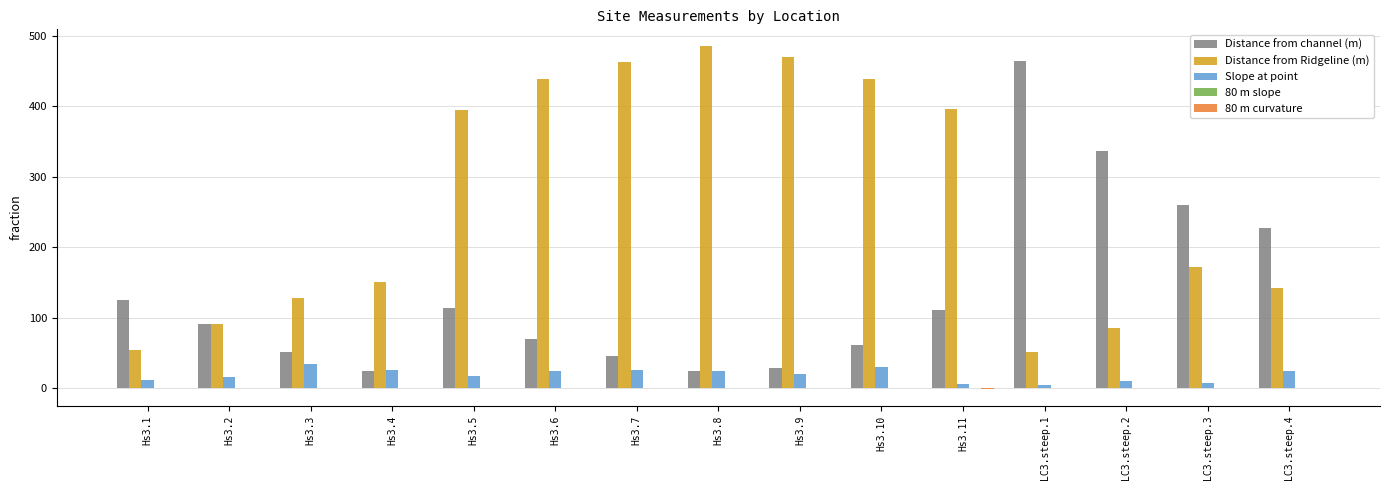

What is the maximum value shown in the chart?

484.6